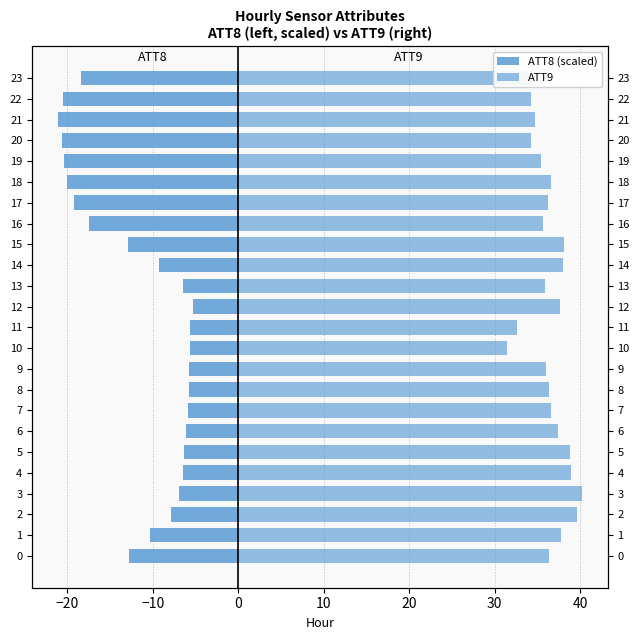

Which has a higher value, 20 or 19?

19